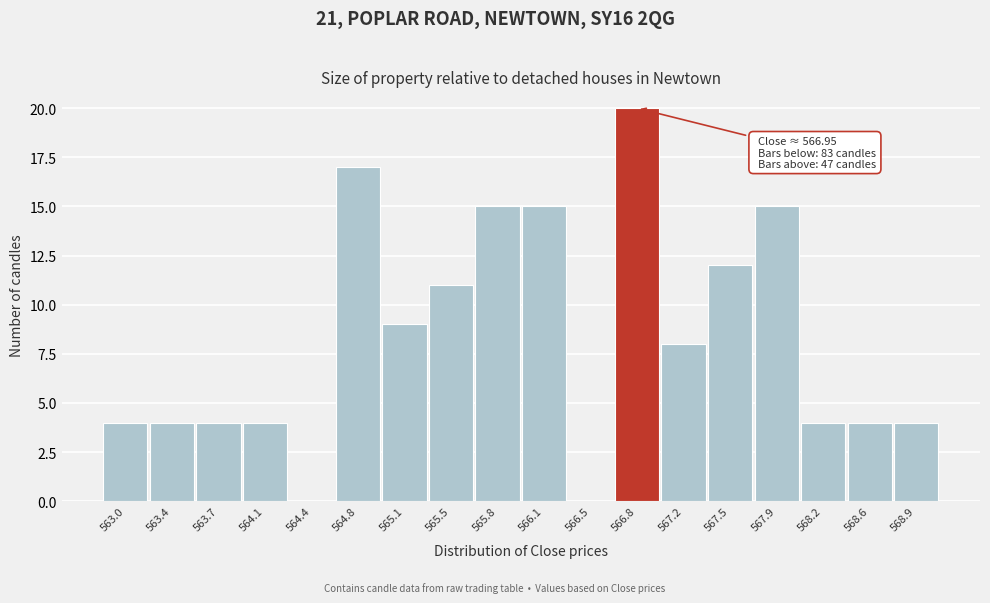

Reading right to left, extract all data points from this chart.

568.9=4	568.6=4	568.2=4	567.9=15	567.5=12	567.2=8	566.8=20	566.5=0	566.1=15	565.8=15	565.5=11	565.1=9	564.8=17	564.4=0	564.1=4	563.7=4	563.4=4	563.0=4